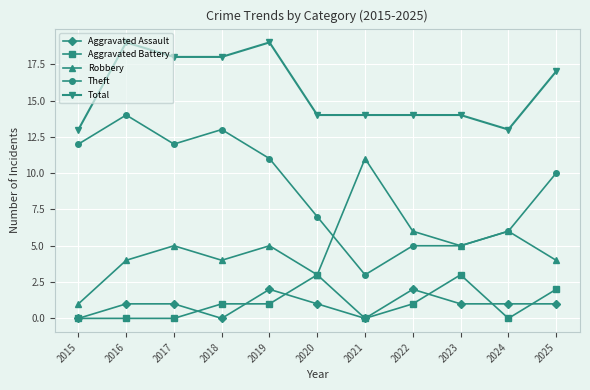

What is the difference between the second highest and second lowest values in the Theft series?

8